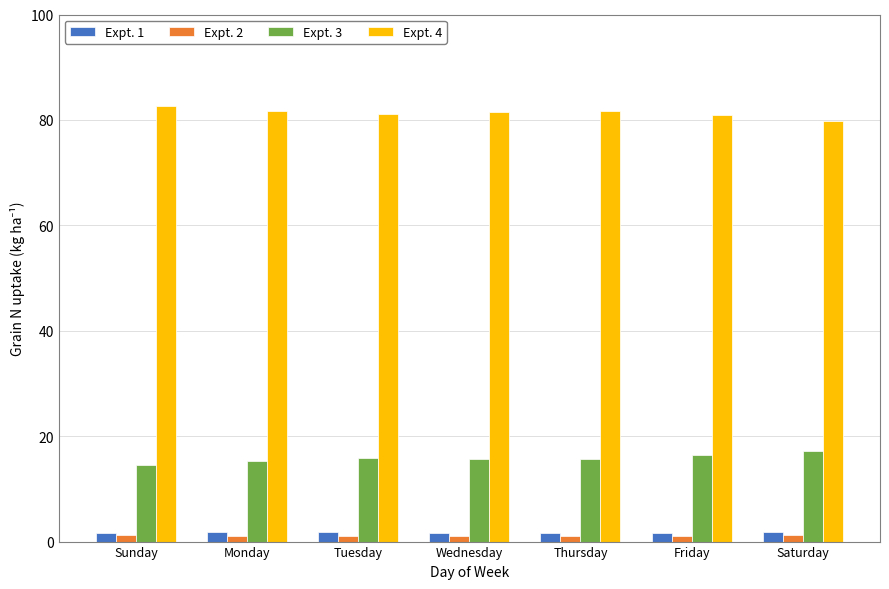

What is the maximum value for Expt. 4?

82.6